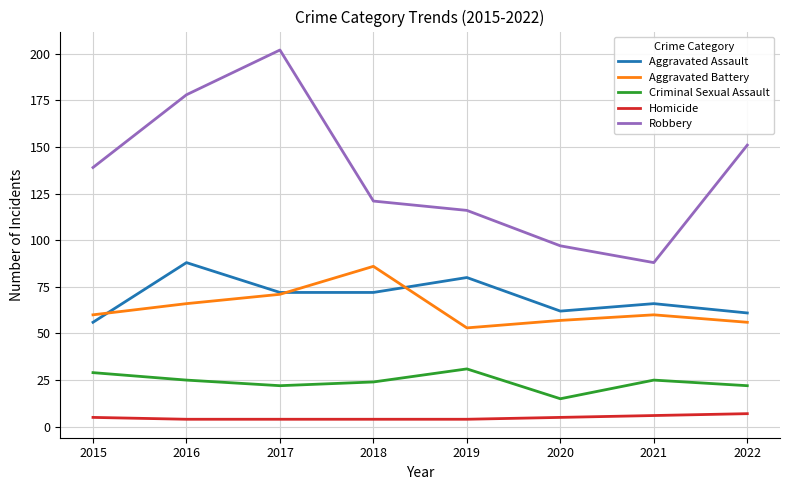

How many interior local peaks does the Criminal Sexual Assault series have?

2